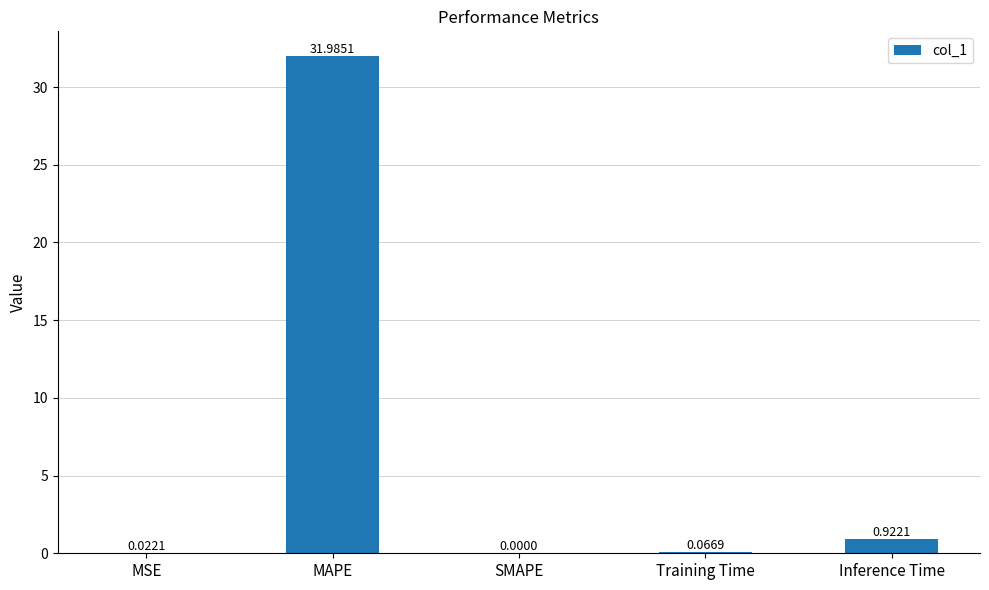

What is the maximum value shown in the chart?

32.0